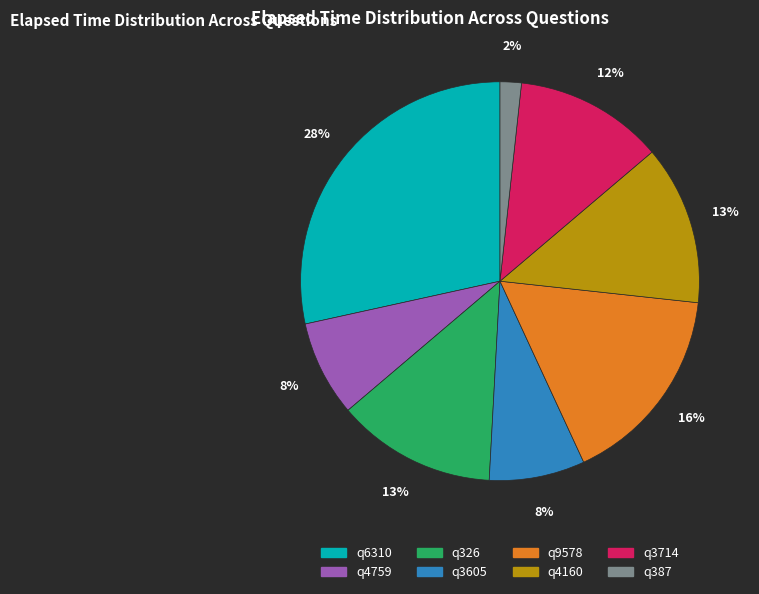

Do q326 and q4160 together represent more than half of the pie?

No